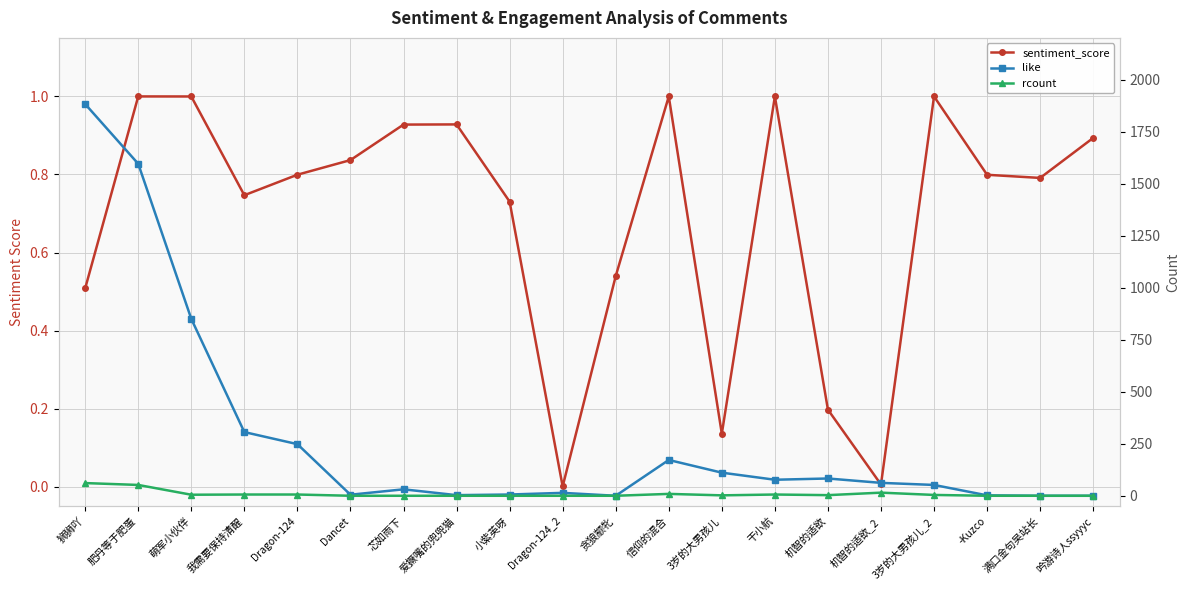

How many times do rcount and sentiment_score cross each other?

3